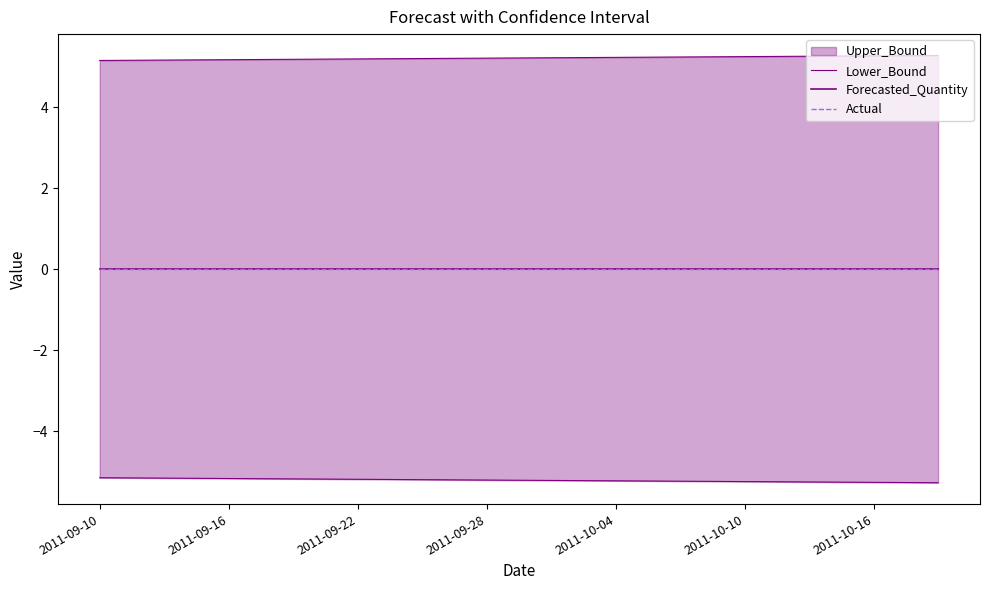

What position from the right is 2011-09-10?

40